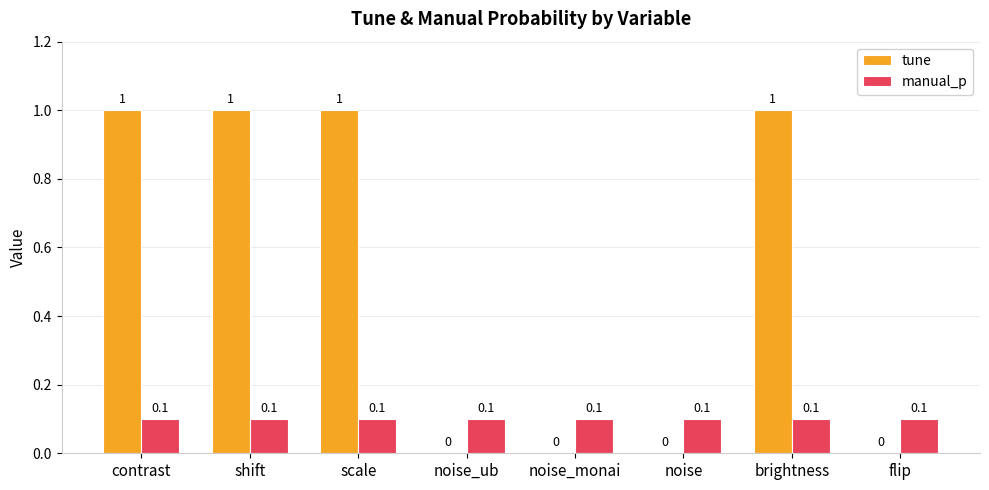

What is the greatest value displayed?

1.0